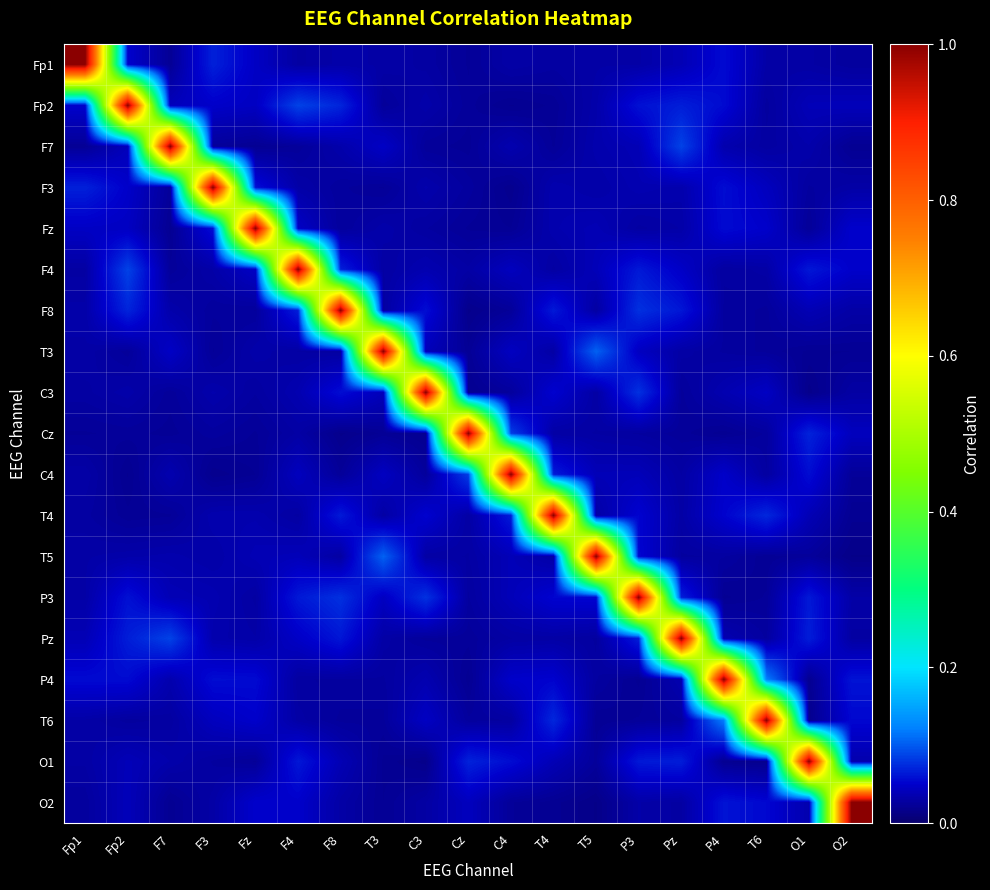

What is the greatest value displayed?

1.0